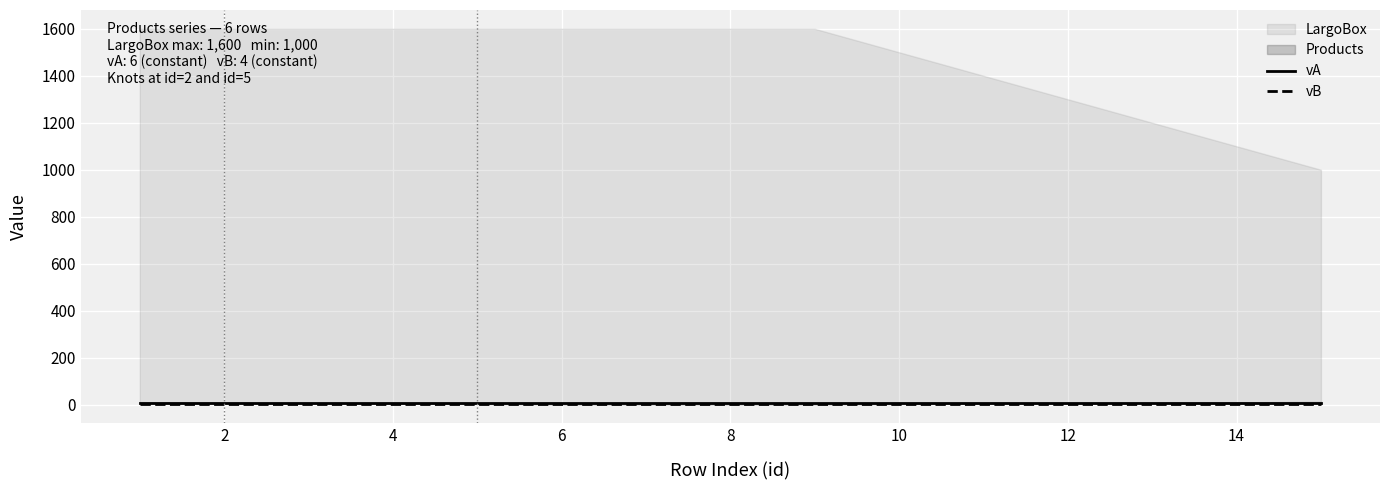

What is the value of the vA point at the 3rd from the left?

6